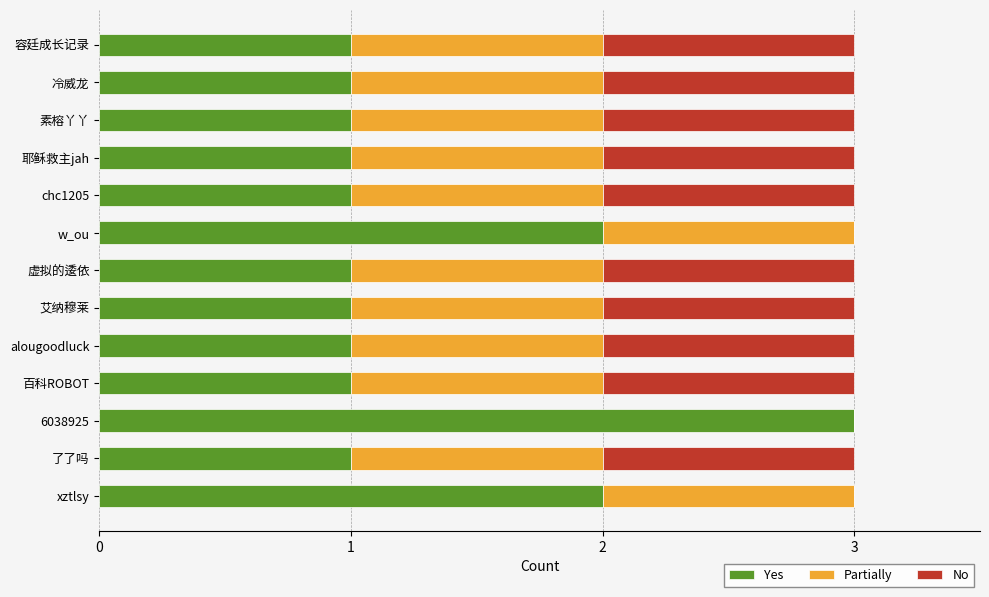

At which label does Yes reach its peak?

6038925